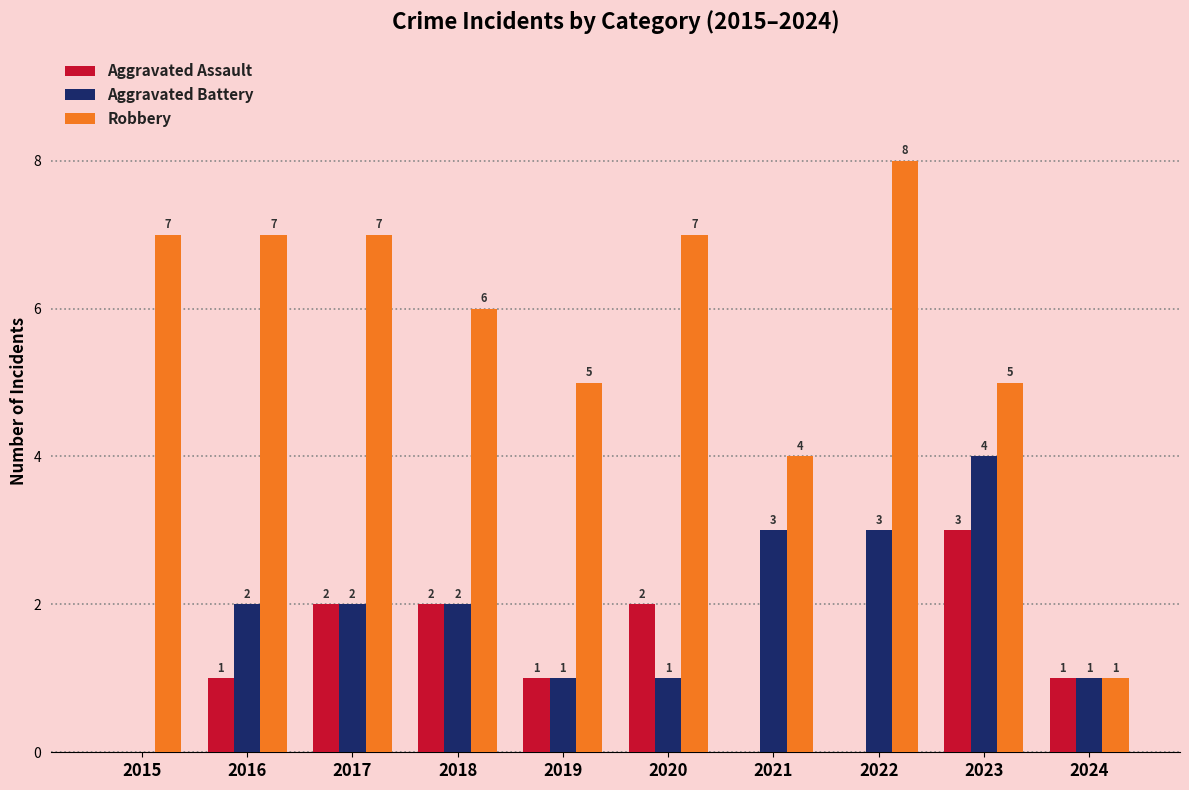

The Aggravated Assault series shows 3 at 2020. True or false?

False